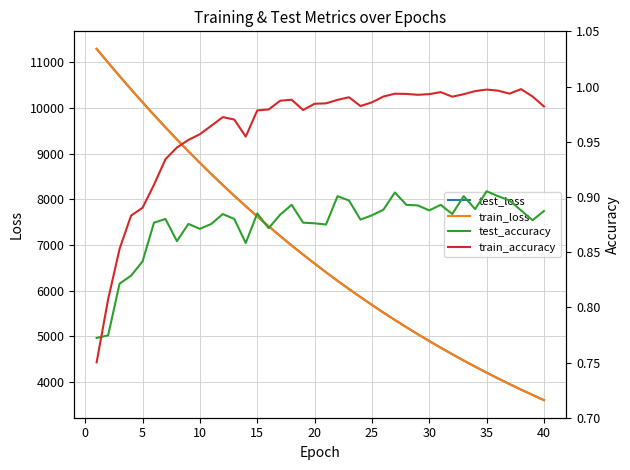

True or false: test_accuracy has more than 0 points higher than both neighbors.

True